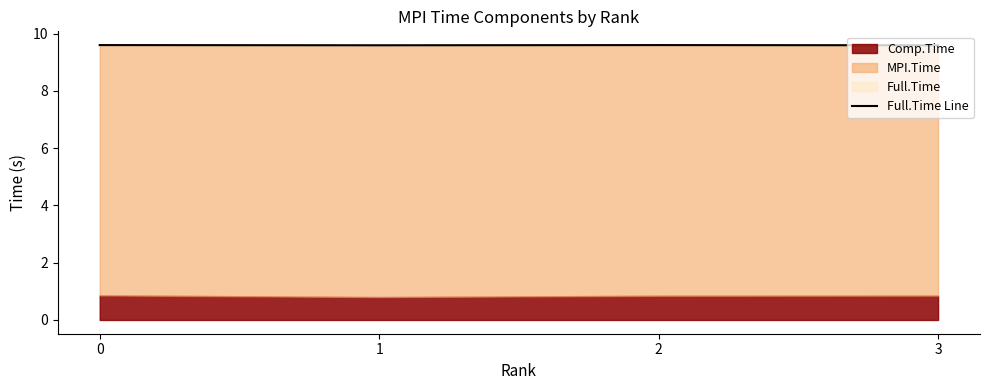

How many interior local peaks (higher than both neighbors) does the data have?

1